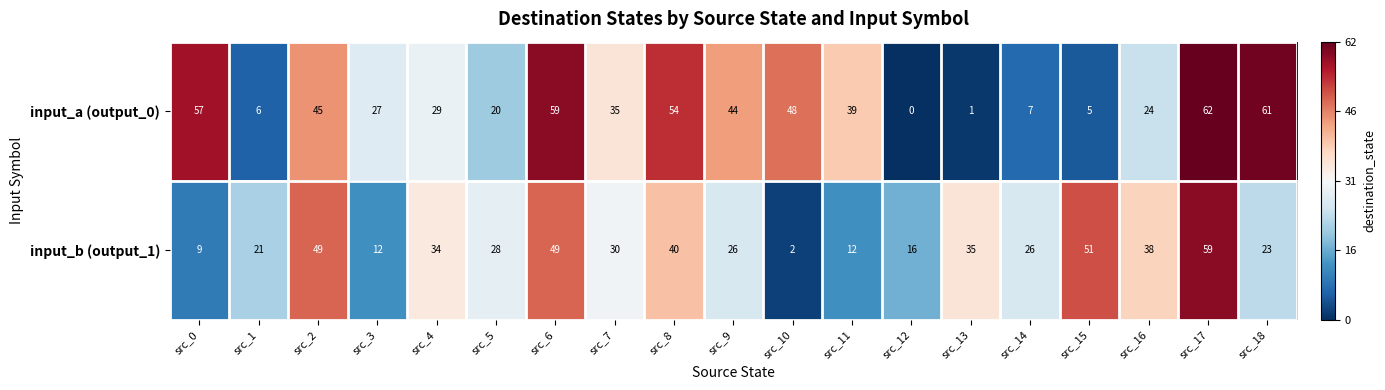

Which series has the largest total across all categories?

input_a (output_0)